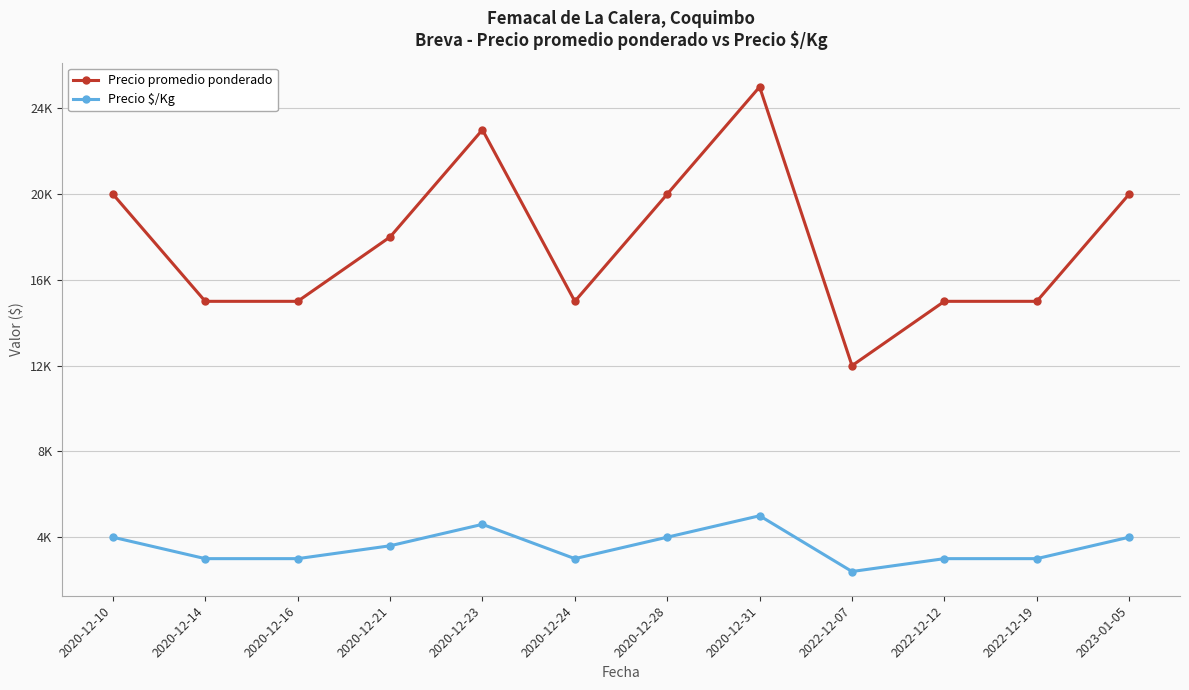

Is it true that Precio $/Kg equals 5323 at 2020-12-16?

False